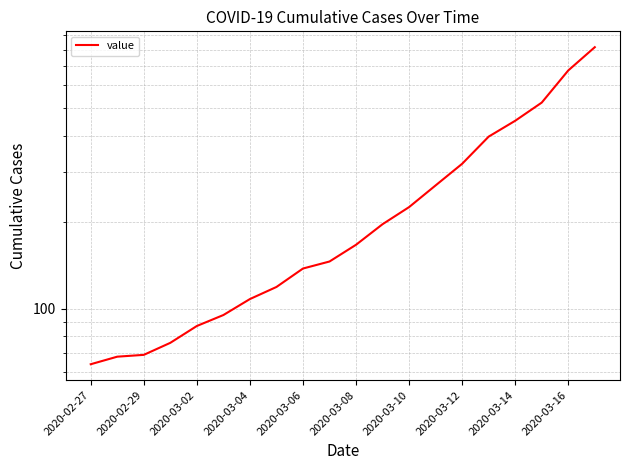

What is the difference between the values at 13 and 11?

72